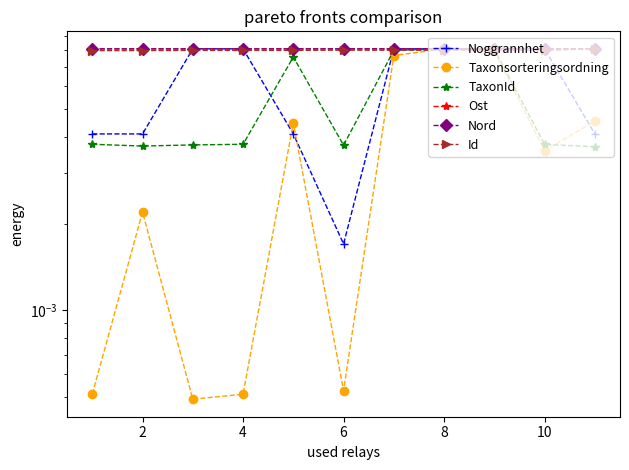

What are all the series names shown in the legend?

Noggrannhet, Taxonsorteringsordning, TaxonId, Ost, Nord, Id